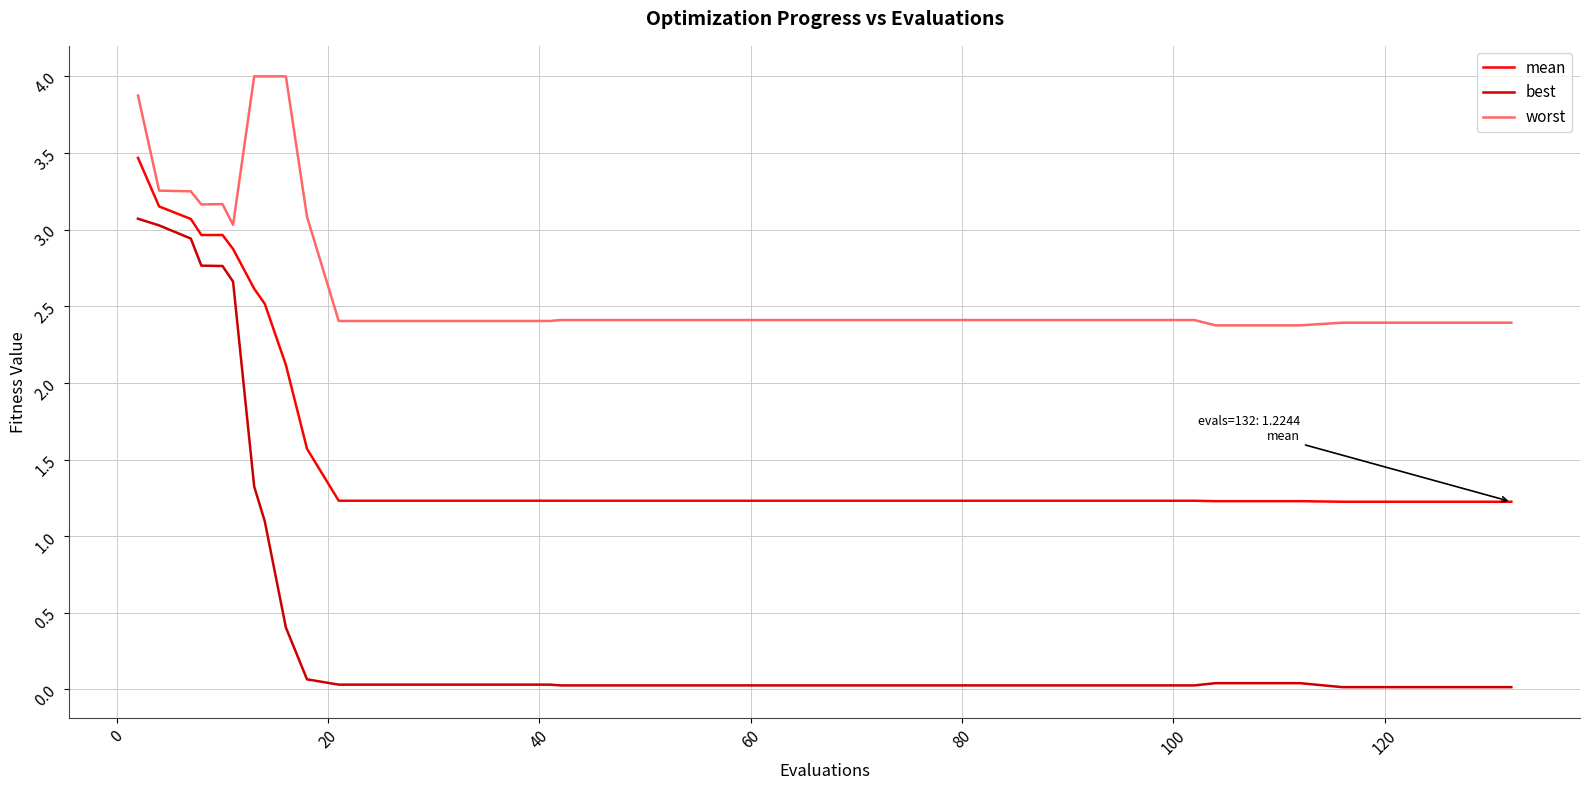

List the series in order of their overall mean, highest first.

worst, mean, best